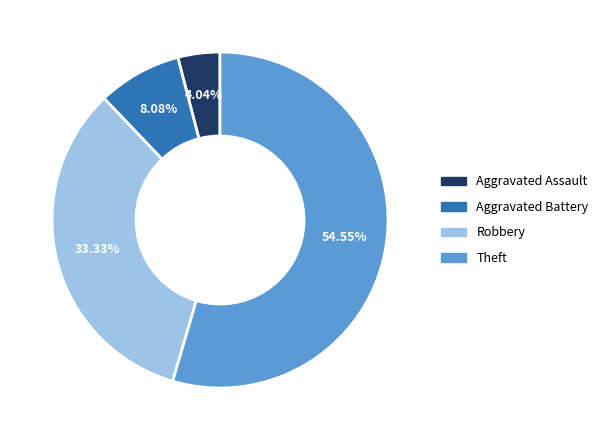

What is the total percentage of Aggravated Battery and Aggravated Assault?

12.1%